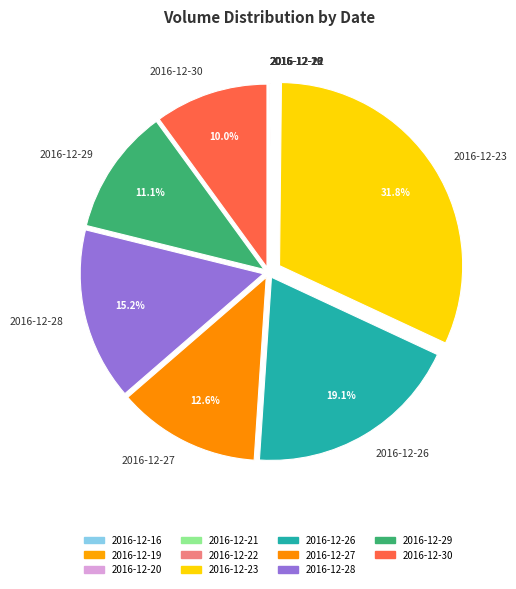

What percentage is NOT represented by 2016-12-23?

68.2%